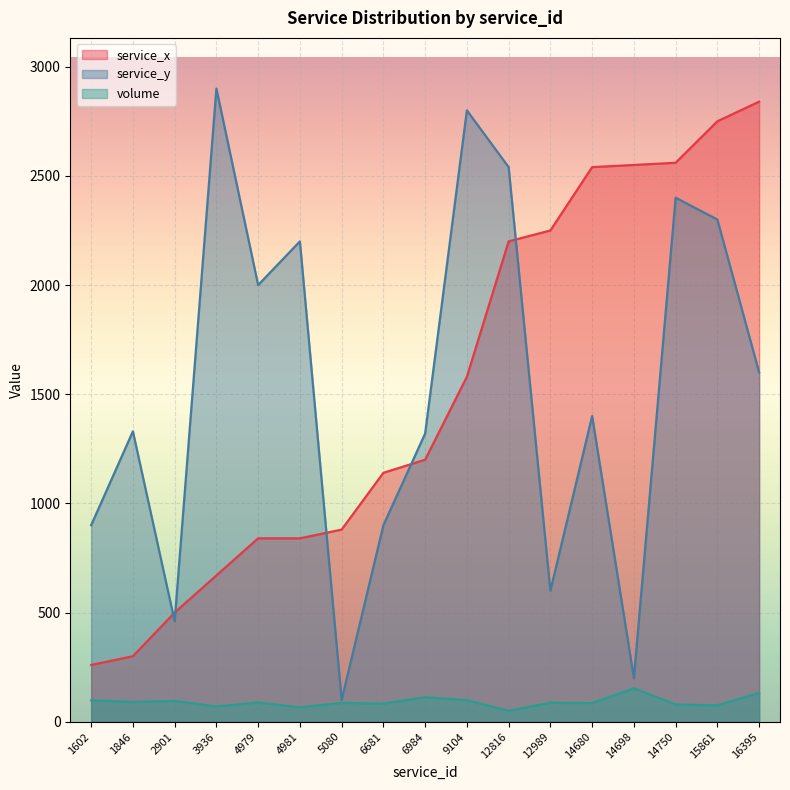

Between which two adjacent categories do service_x and service_y first intersect?

1846 and 2901